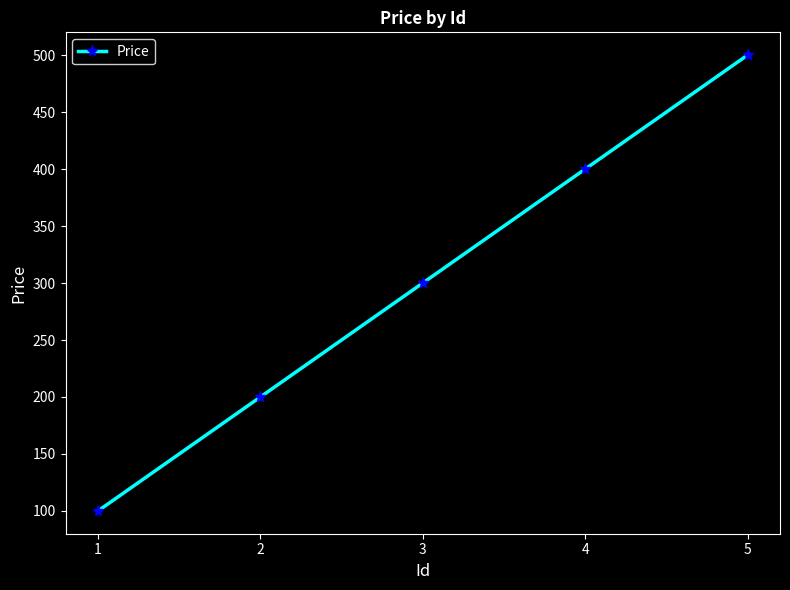

True or false: the data has more than 1 interior local peaks.

False